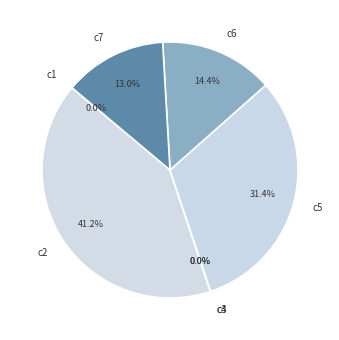

To the nearest percent, what is the difference between the largest and smallest slice percentages?

41%